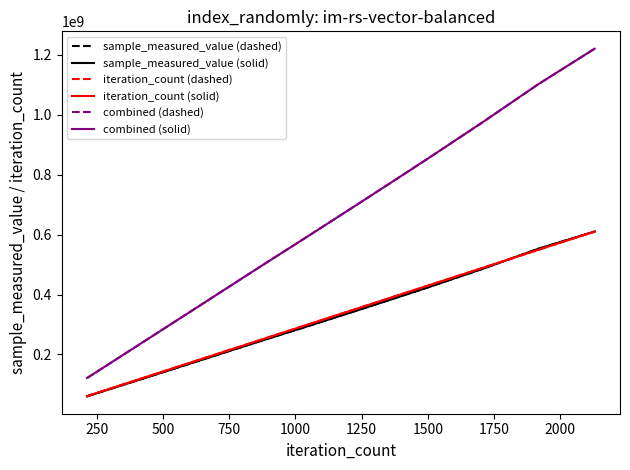

Is this an area chart (filled region under the line)?

No